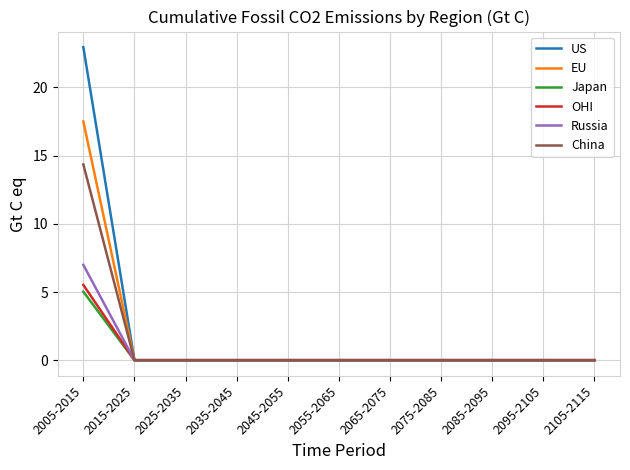

At which label does Russia reach its peak?

2005-2015